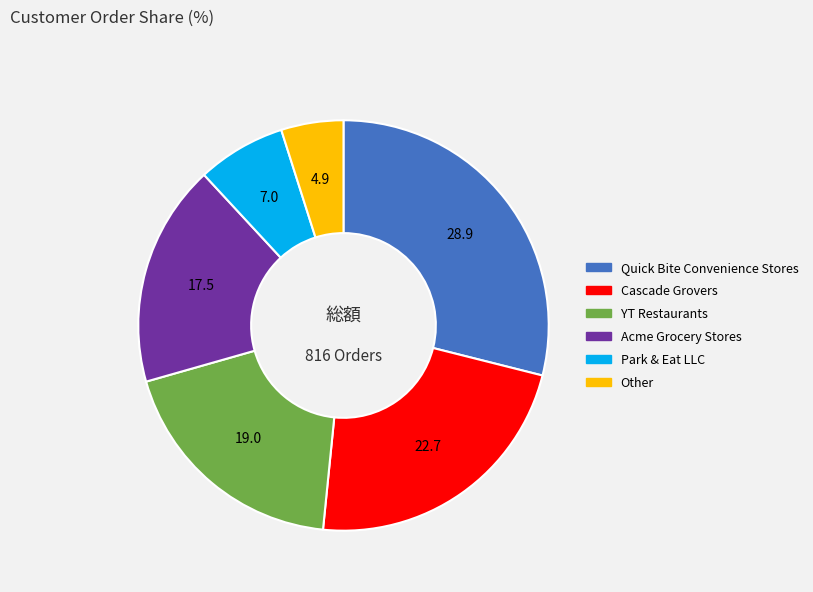

True or false: YT Restaurants accounts for 29% of the total.

False